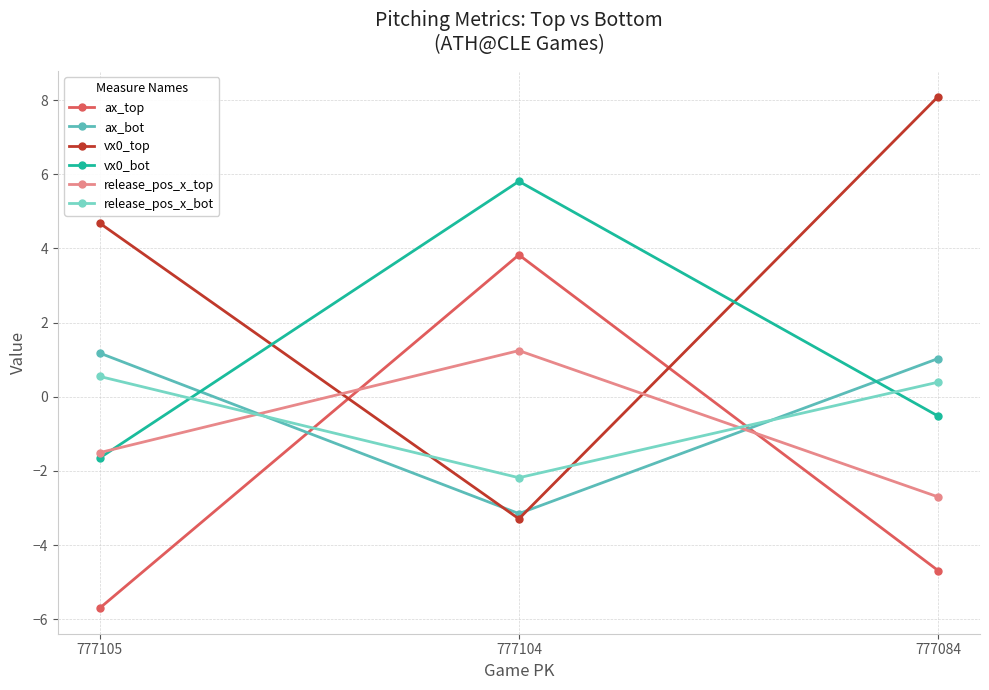

Reading left to right, list all the values displayed in this chart.

ax_top: 777105=-5.7	777104=3.8	777084=-4.7
ax_bot: 777105=1.2	777104=-3.2	777084=1.0
vx0_top: 777105=4.7	777104=-3.3	777084=8.1
vx0_bot: 777105=-1.6	777104=5.8	777084=-0.5
release_pos_x_top: 777105=-1.5	777104=1.2	777084=-2.7
release_pos_x_bot: 777105=0.5	777104=-2.2	777084=0.4